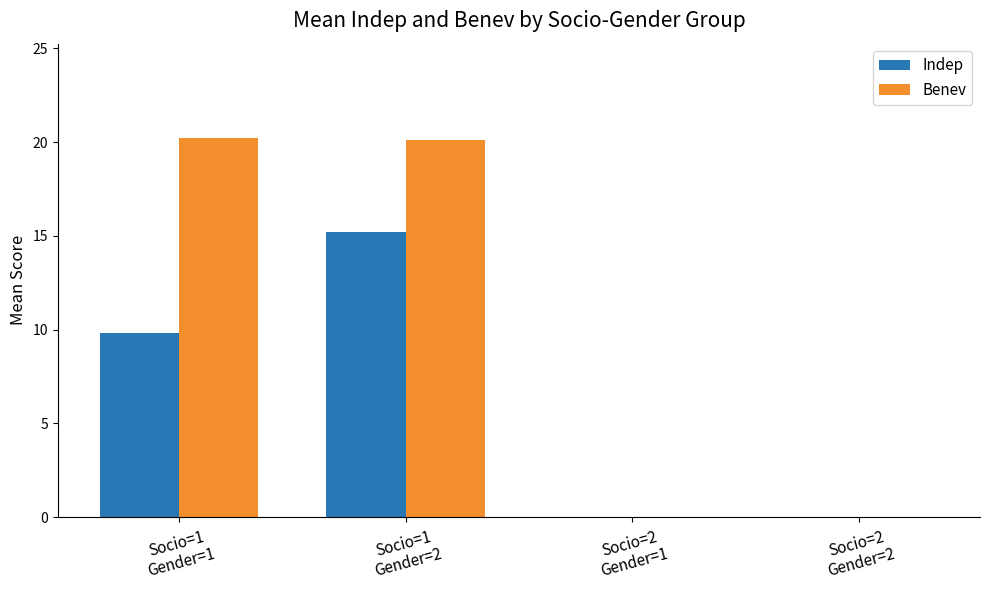

Which series has the largest total across all categories?

Benev